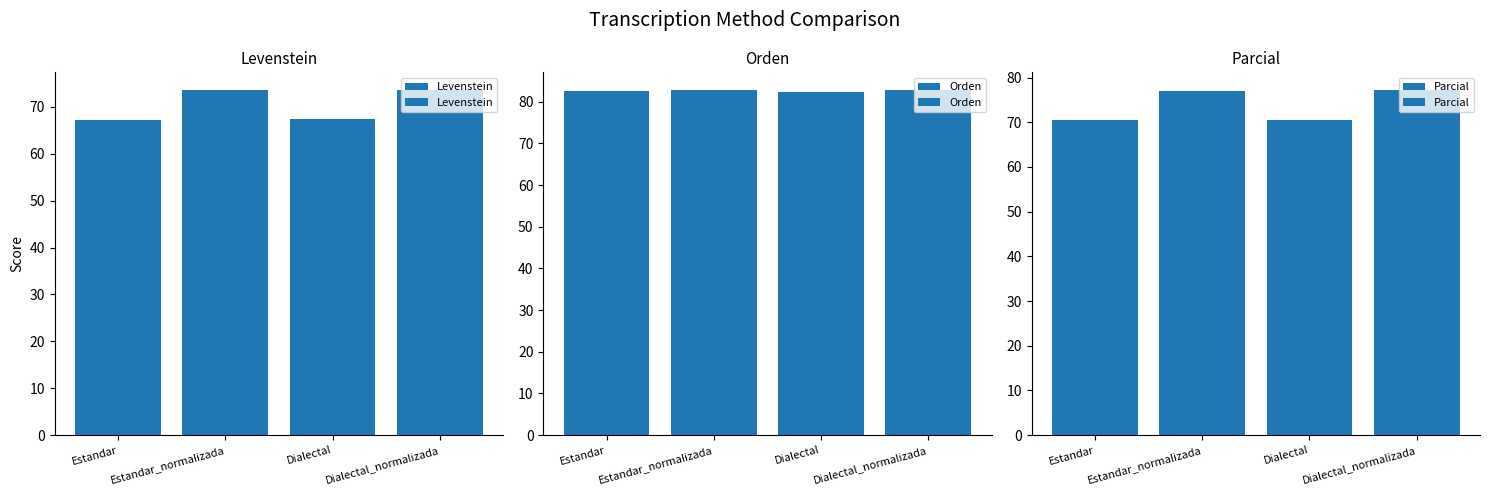

Are the bars grouped side by side (vs. stacked)?

Yes